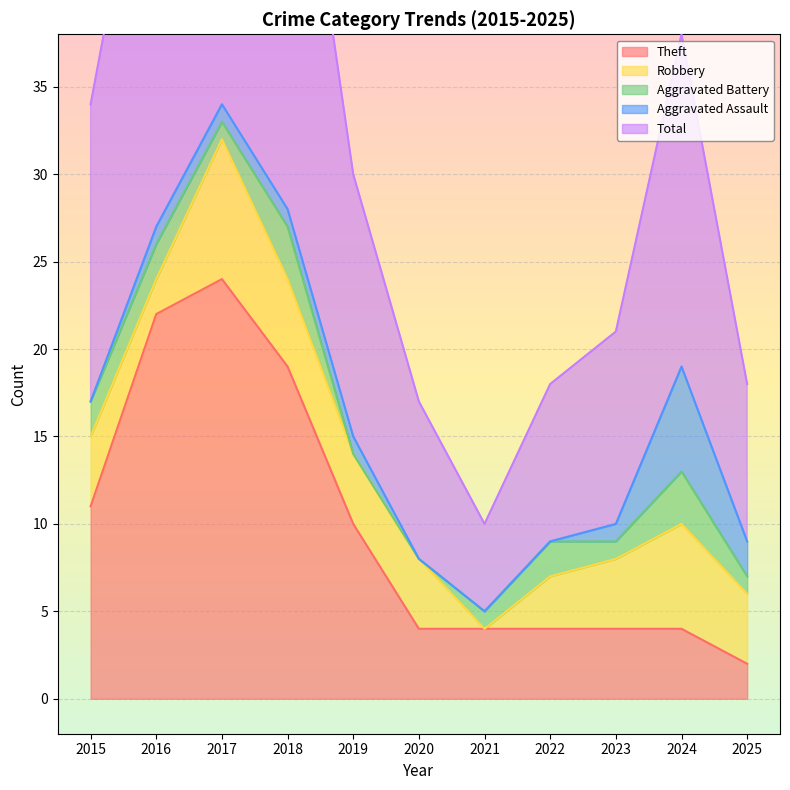

True or false: Aggravated Battery and Theft intersect in this chart.

False